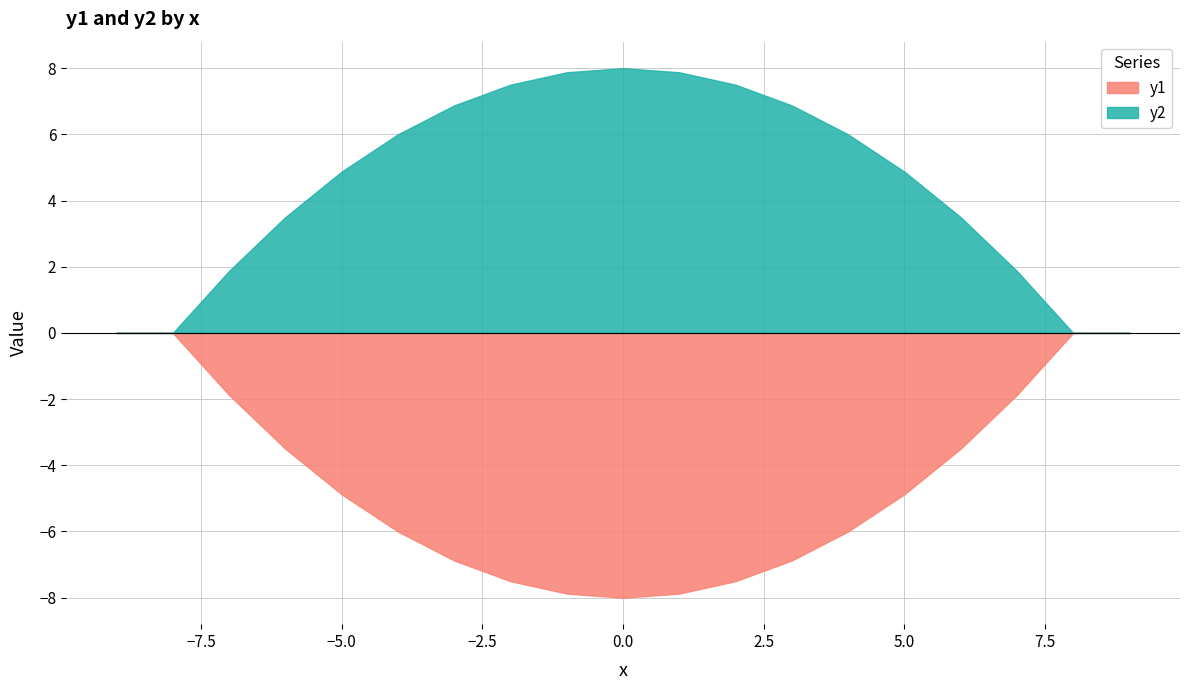

At -3, list the series in order from smallest to largest.

y1, y2